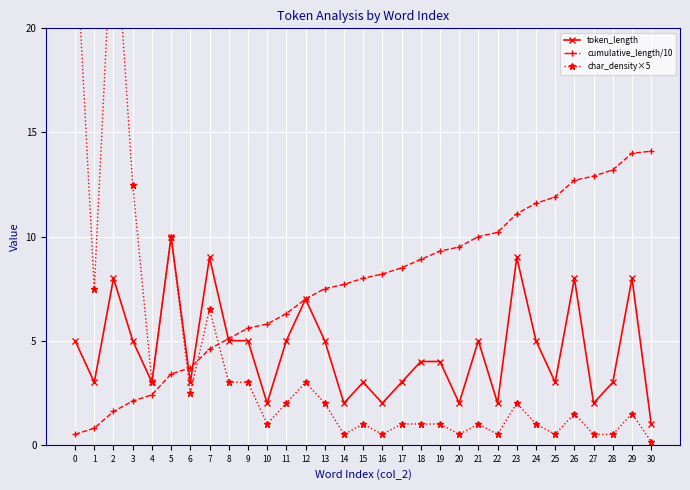

What is the spread (max minus min) of values at 8?

2.1